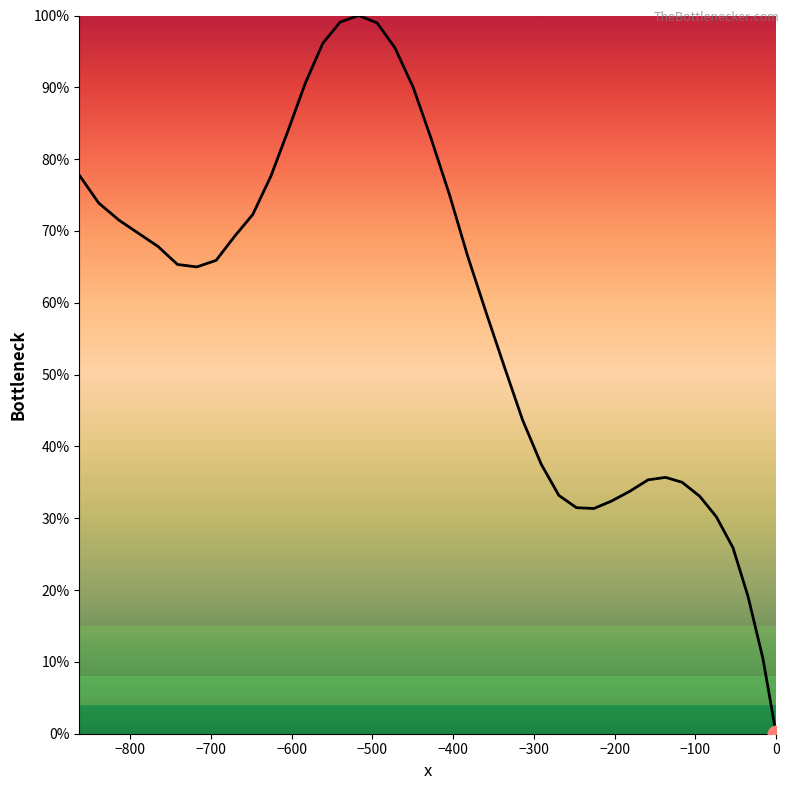

What is the greatest value displayed?

100.0